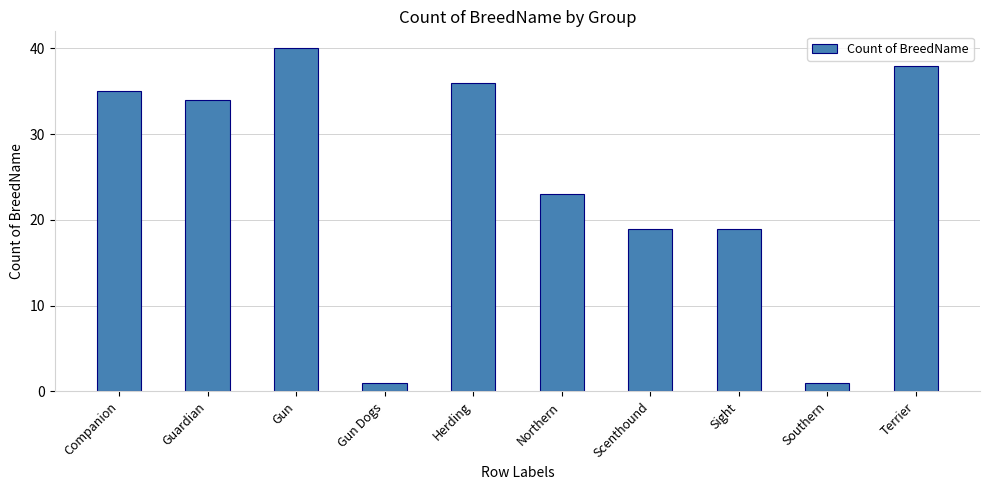

Which category has the highest value across all series?

Gun